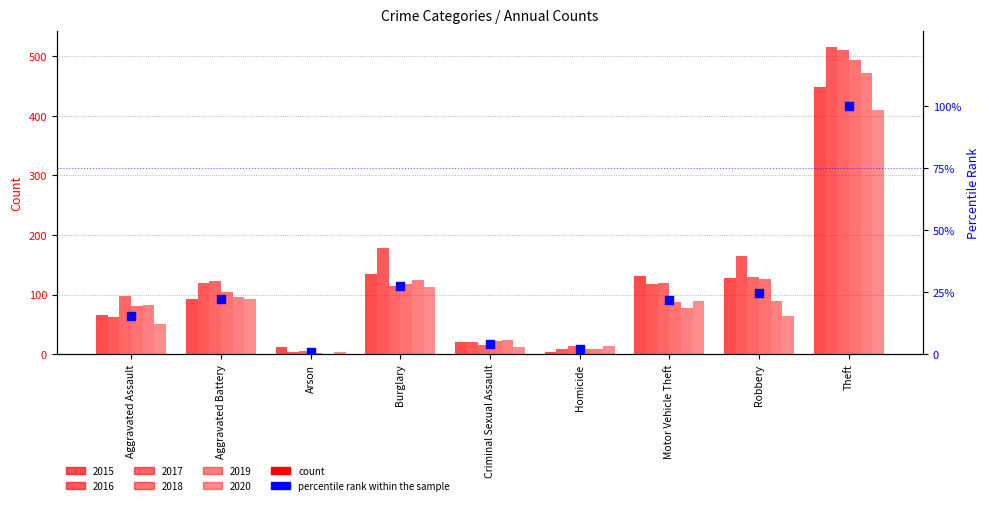

What is the change in value from Criminal Sexual Assault to Motor Vehicle Theft?

+17.9